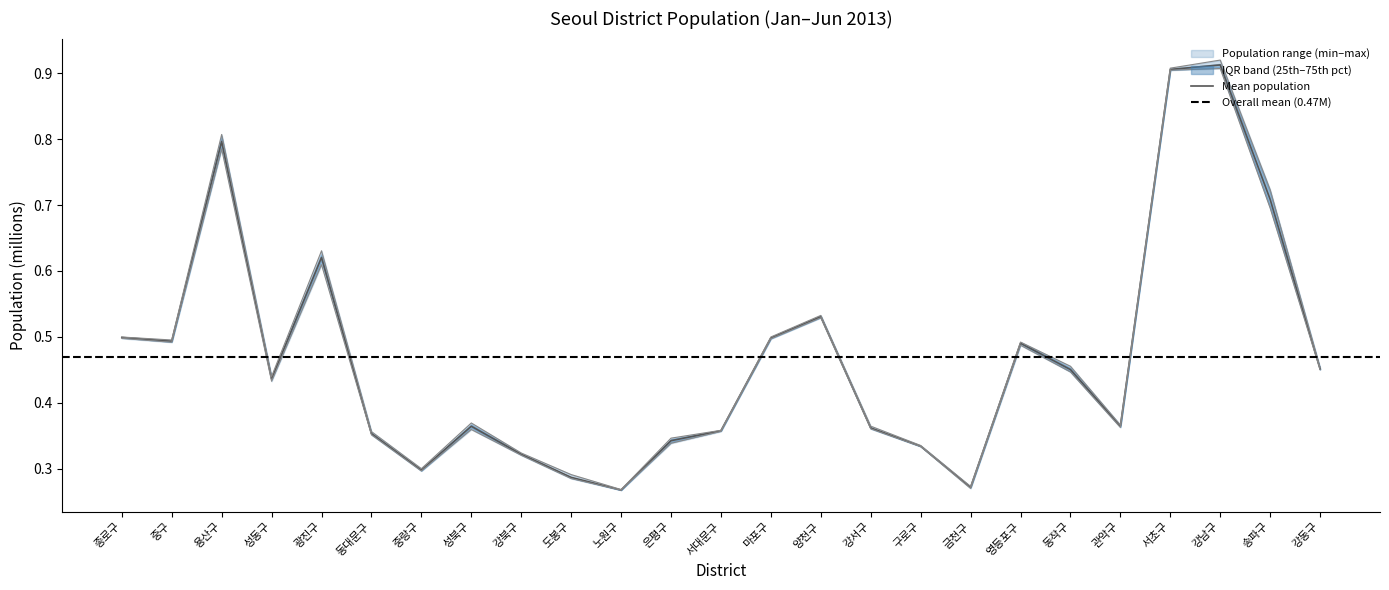

True or false: 2013년 03월 and 2013년 02월 intersect in this chart.

False